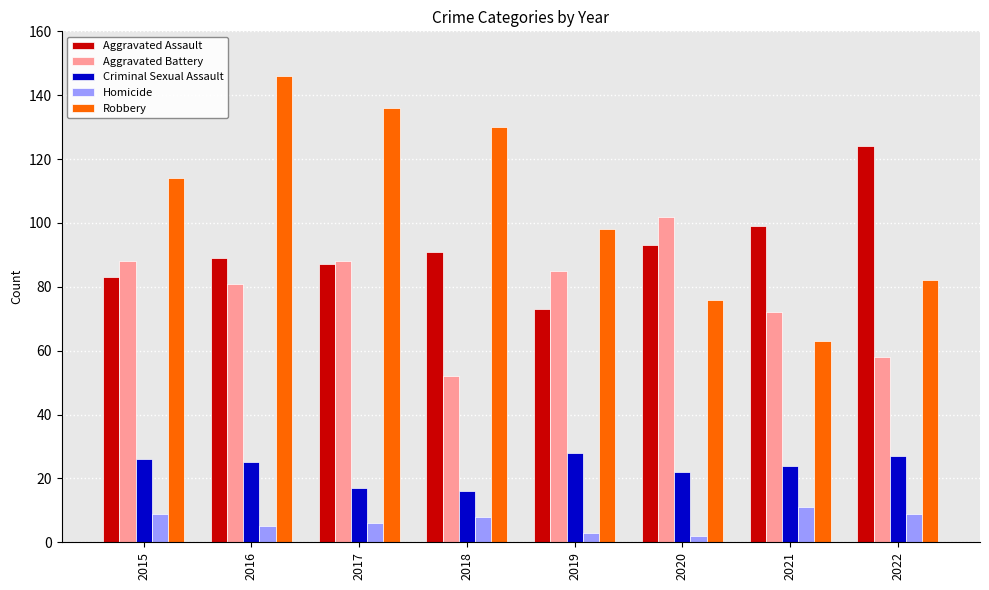

List the series in order of their peak value, highest first.

Robbery, Aggravated Assault, Aggravated Battery, Criminal Sexual Assault, Homicide